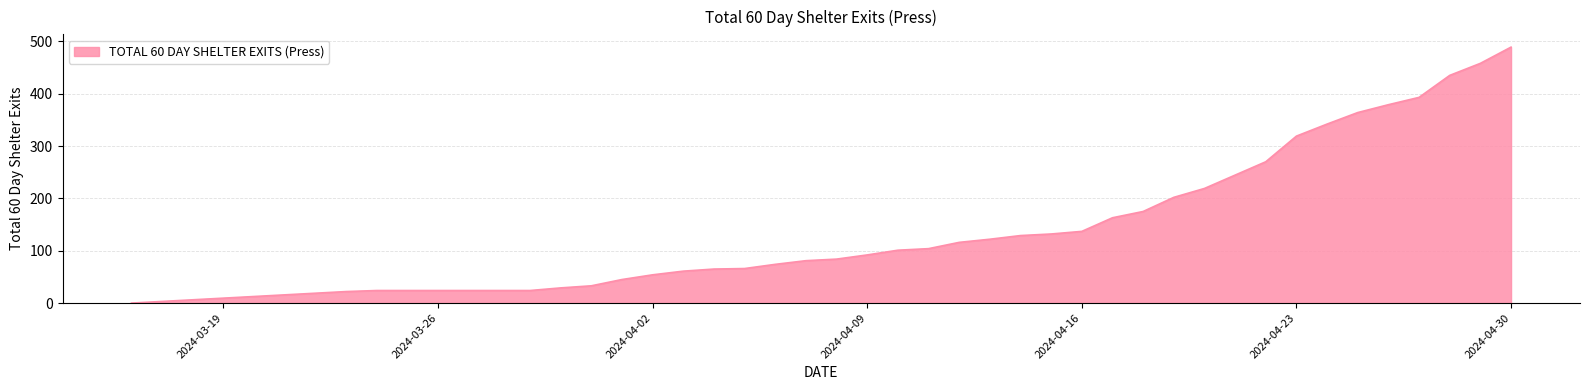

What is the difference between the maximum and minimum values?

489